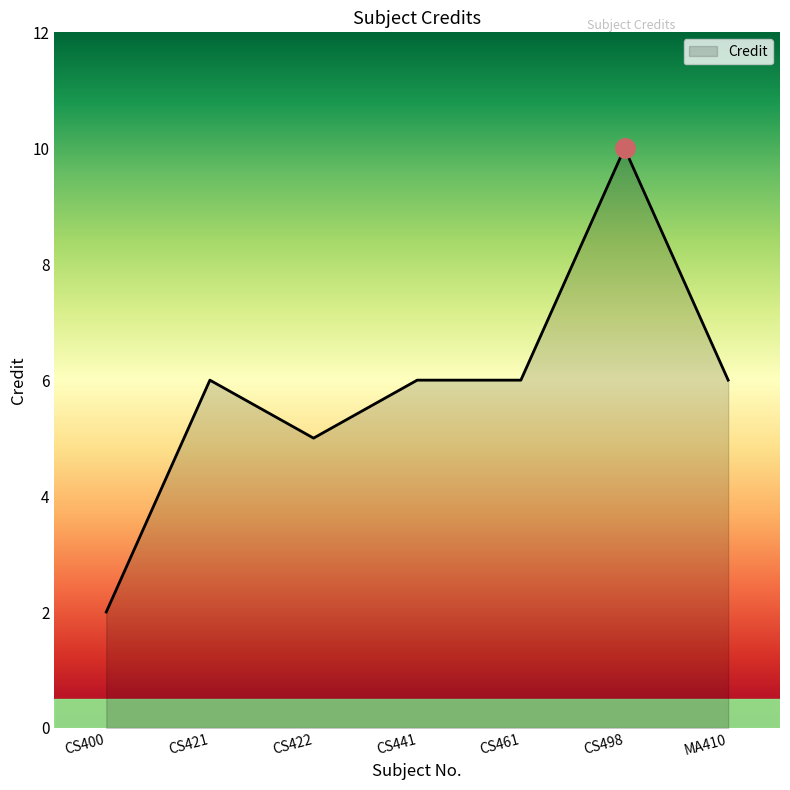

What is the ratio of the value at CS461 to the value at MA410?

1.0